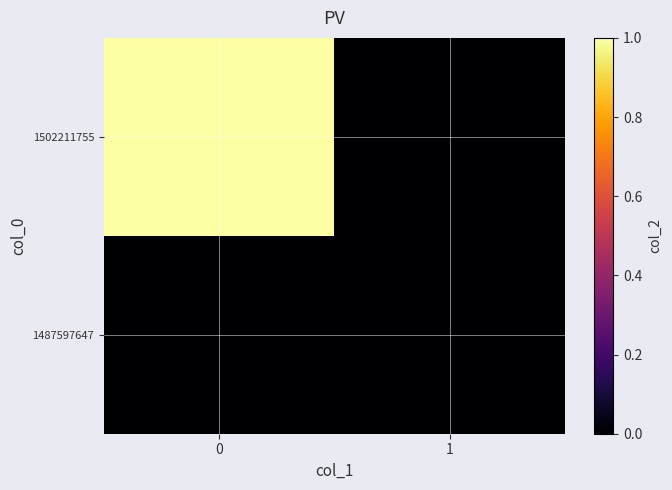

How many series are shown in this chart?

2